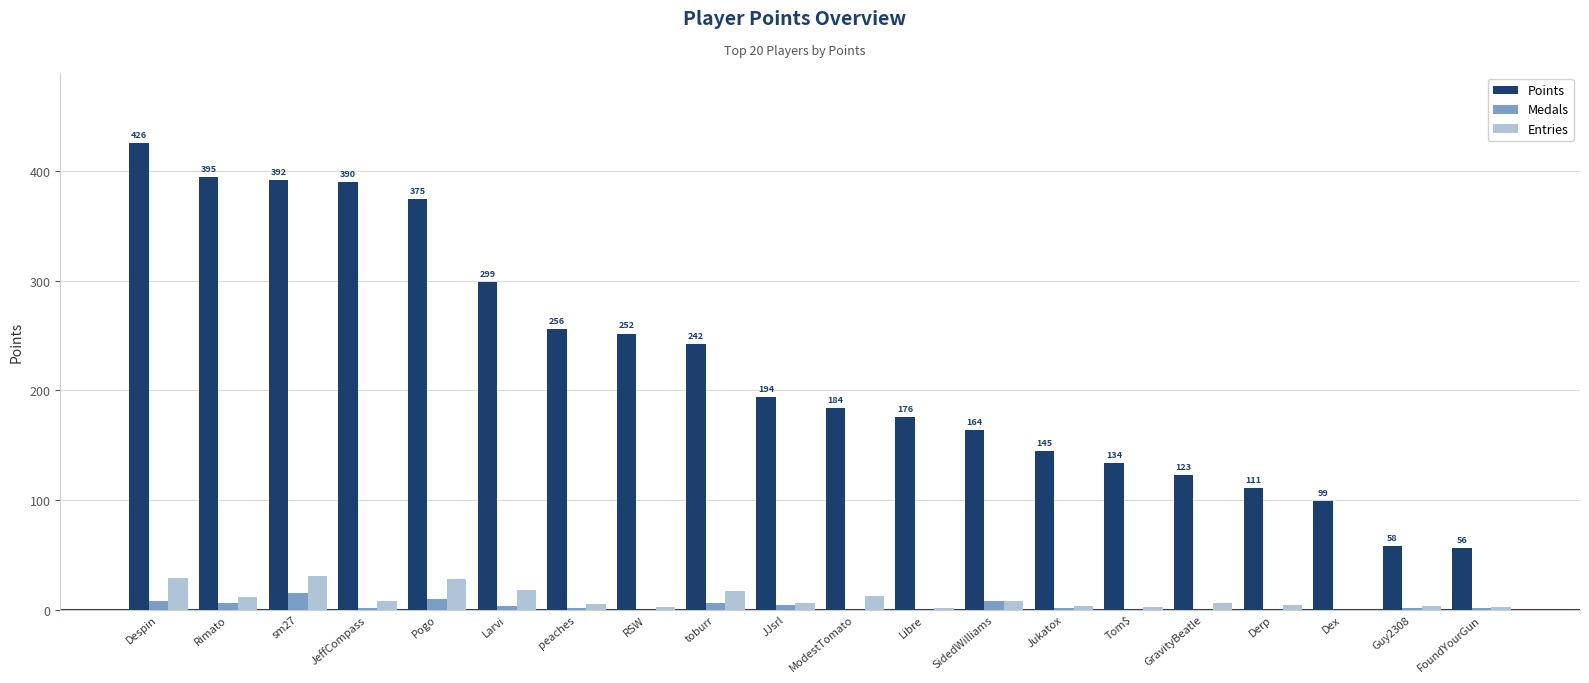

What is the total value across all series at RSW?

254